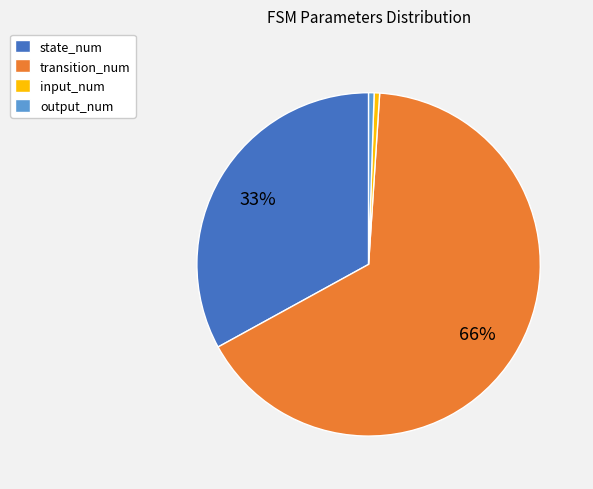

What percentage is the output_num slice, to the nearest percent?

1%